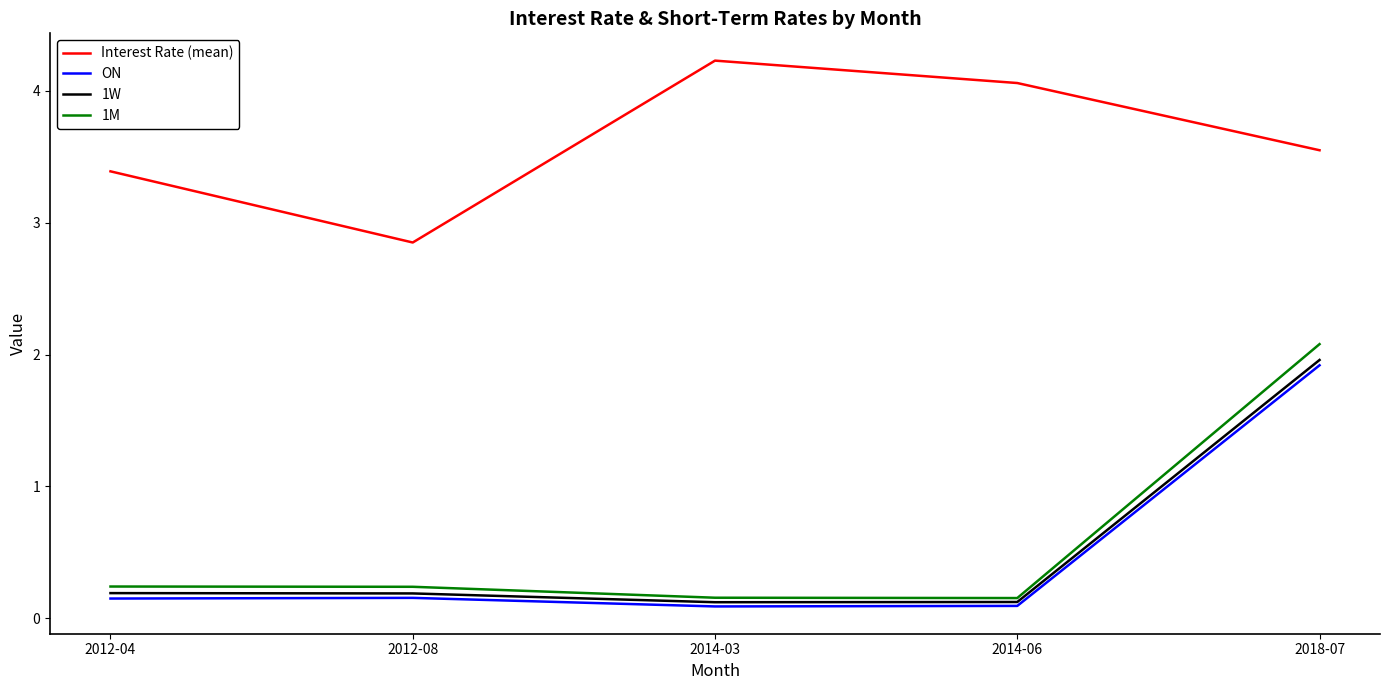

What is the spread (max minus min) of values at 2018-07?

1.6